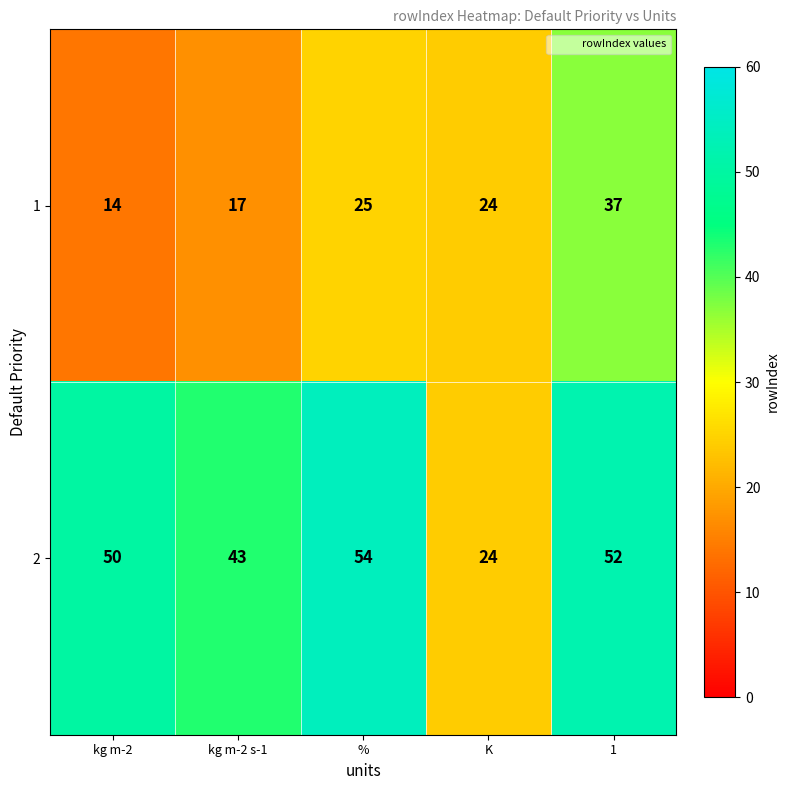

What is the total value across all series at kg m-2?

64